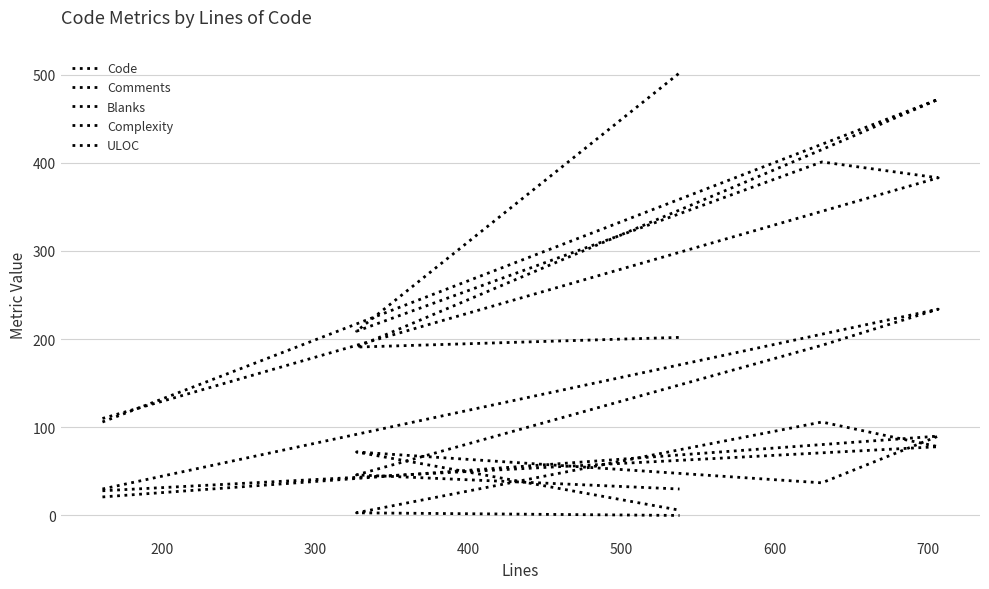

Is this an area chart (filled region under the line)?

No